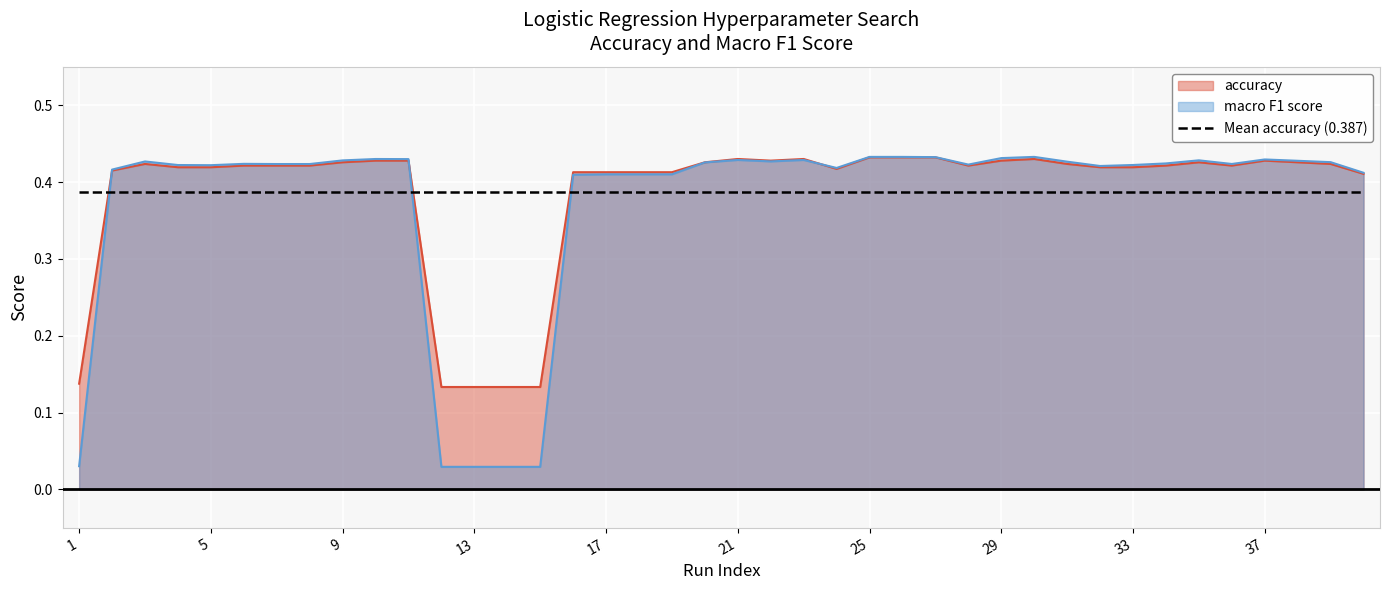

What is the difference between the maximum and minimum values in the macro F1 score series?

0.4